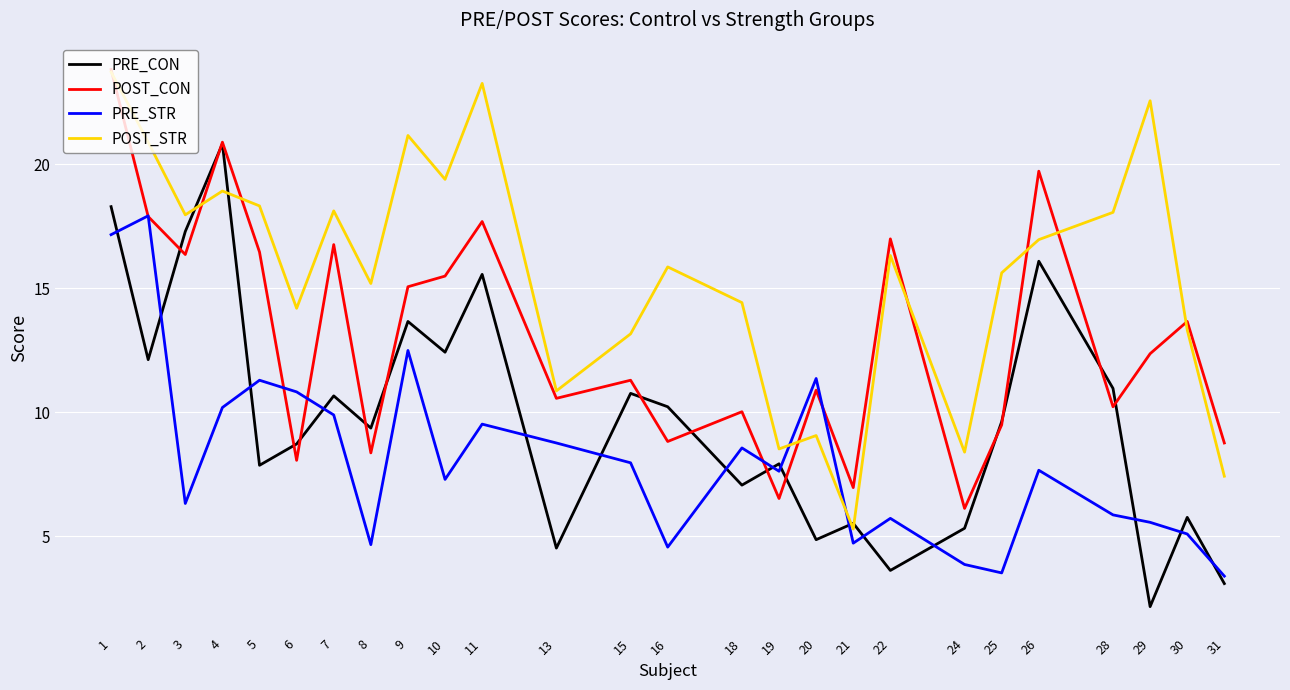

What is the maximum value shown in the chart?

23.8